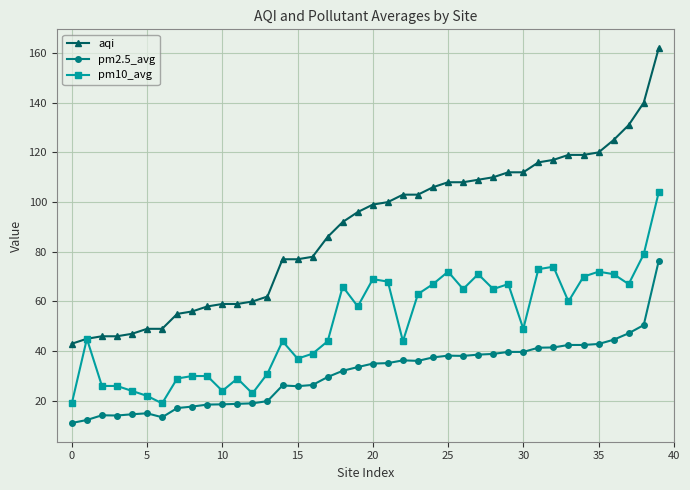

Which series has the widest spread of values?

aqi